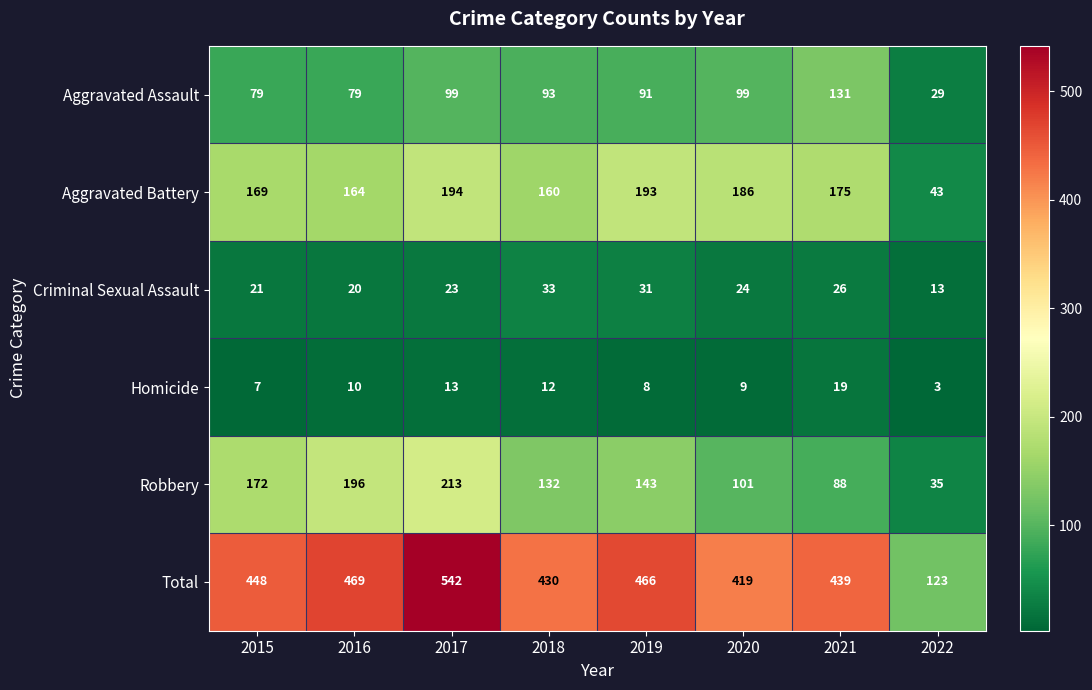

Is it true that Total equals 439 at 2021?

True